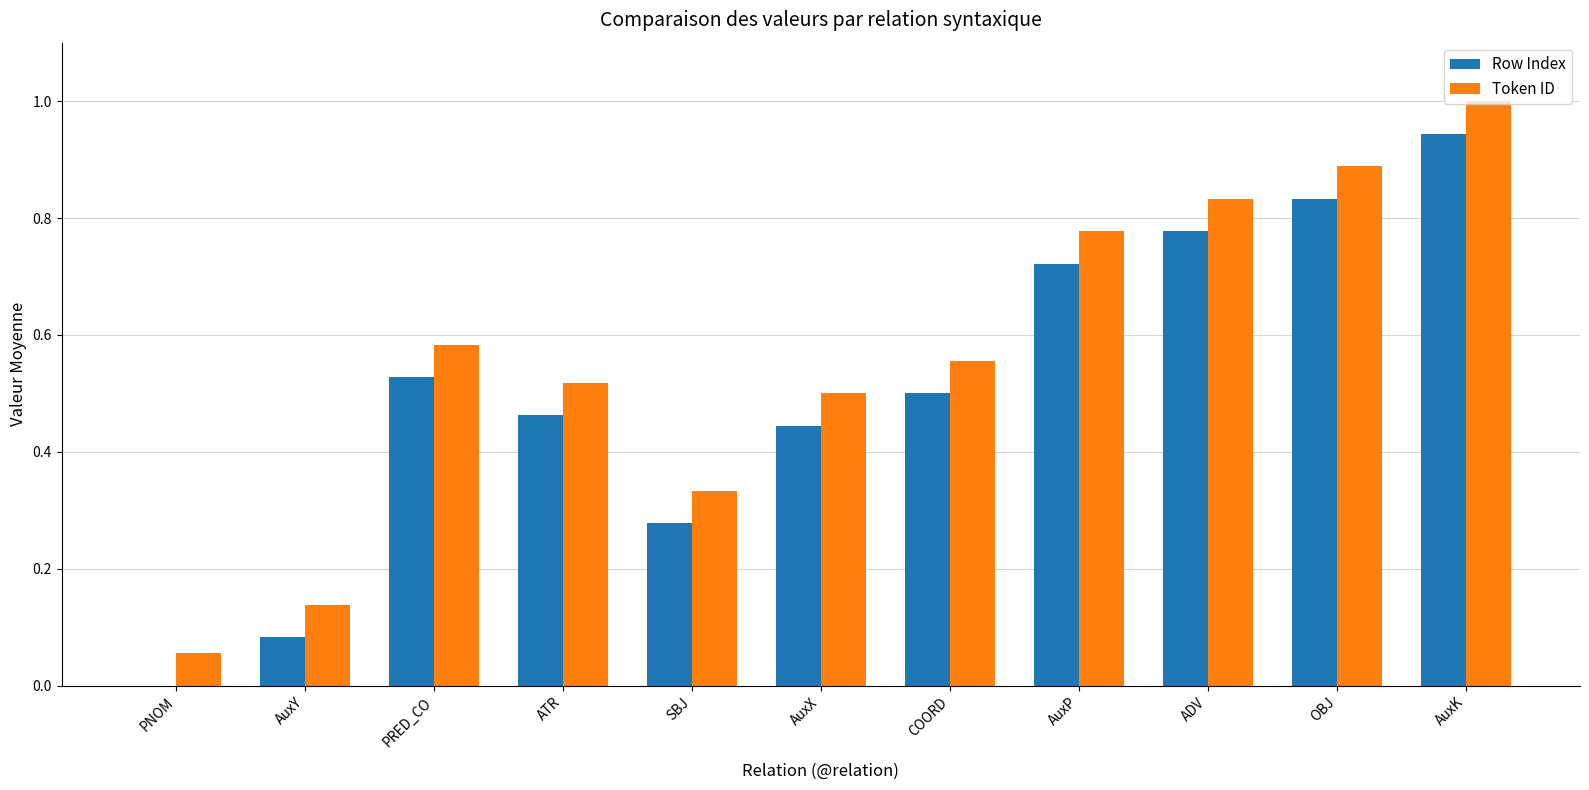

Which category has the highest value in the Row Index series?

AuxK